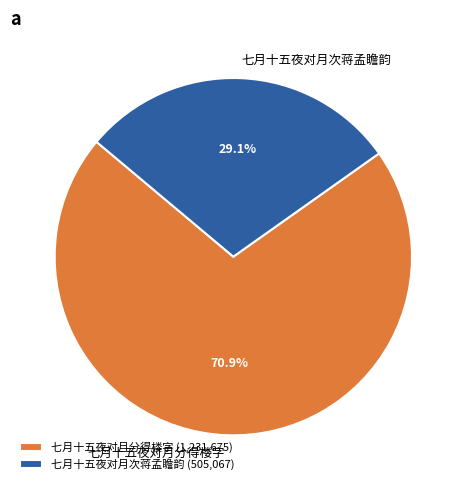

Which has a higher value, 七月十五夜对月分得楼字 or 七月十五夜对月次蒋孟瞻韵?

七月十五夜对月分得楼字